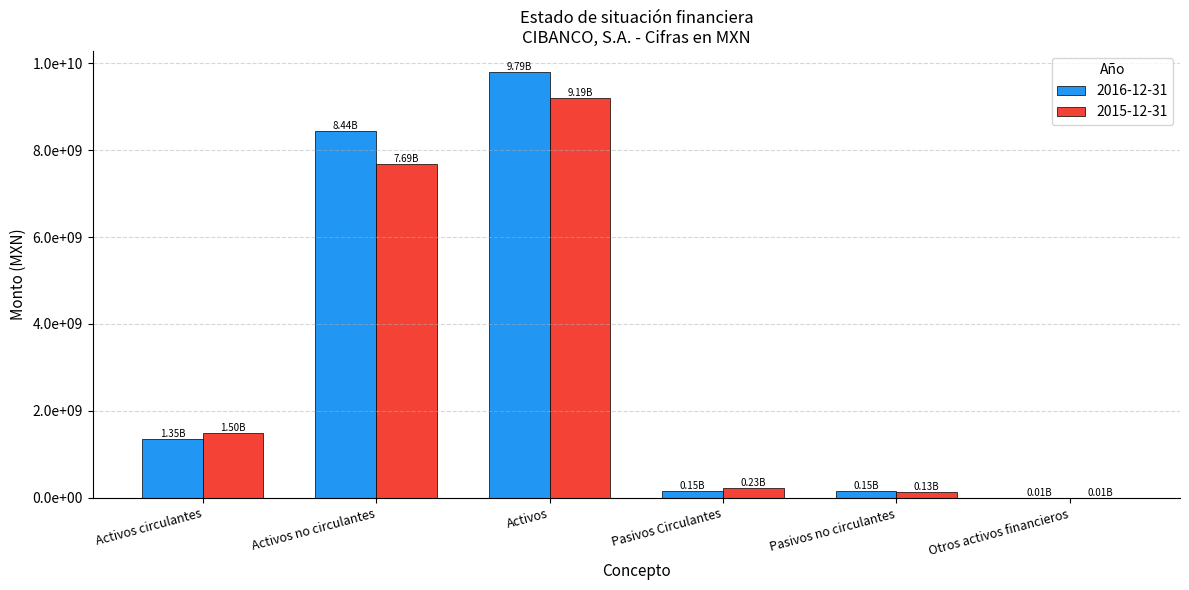

What position from the left is Otros activos financieros?

6